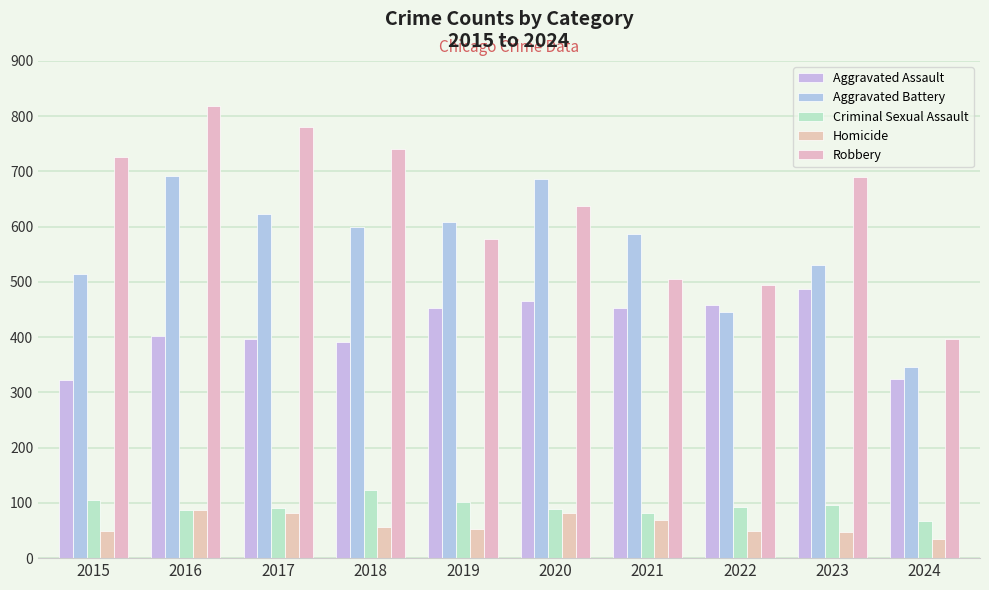

Reading left to right, list all the values displayed in this chart.

Aggravated Assault: 2015=323	2016=402	2017=396	2018=392	2019=452	2020=466	2021=452	2022=458	2023=488	2024=325
Aggravated Battery: 2015=515	2016=691	2017=623	2018=600	2019=608	2020=686	2021=587	2022=446	2023=530	2024=346
Criminal Sexual Assault: 2015=105	2016=87	2017=91	2018=123	2019=102	2020=89	2021=81	2022=93	2023=97	2024=67
Homicide: 2015=50	2016=87	2017=82	2018=56	2019=53	2020=81	2021=69	2022=49	2023=48	2024=35
Robbery: 2015=726	2016=819	2017=780	2018=741	2019=577	2020=637	2021=506	2022=495	2023=690	2024=397